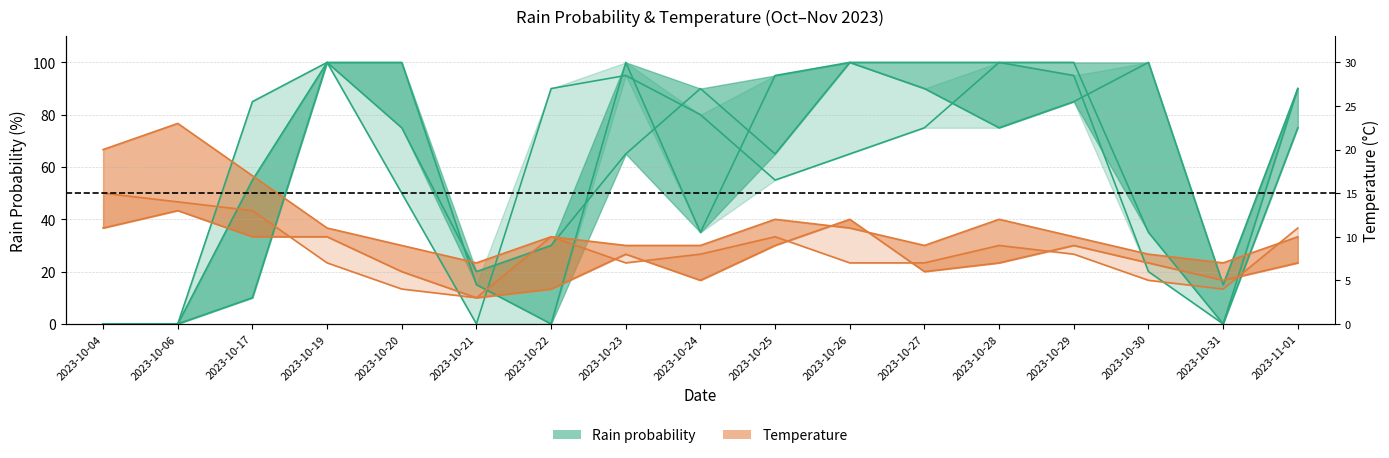

Reading left to right, what are all the values shown in this chart?

rain_00-06: 0.0	0.0	10.0	100.0	100.0	15.0	0.0	100.0	35.0	95.0	100.0	90.0	75.0	85.0	100.0	15.0	90.0
rain_12-18: 0.0	0.0	55.0	100.0	75.0	20.0	30.0	65.0	90.0	65.0	100.0	100.0	100.0	100.0	35.0	0.0	75.0
rain_18-24: 0.0	0.0	85.0	100.0	50.0	0.0	90.0	95.0	80.0	55.0	65.0	75.0	100.0	95.0	20.0	0.0	90.0
temp_6: 36.7	43.3	33.3	33.3	20.0	10.0	13.3	26.7	16.7	30.0	40.0	20.0	23.3	30.0	23.3	16.7	23.3
temp_18: 66.7	76.7	56.7	36.7	30.0	23.3	33.3	30.0	30.0	40.0	36.7	30.0	40.0	33.3	26.7	23.3	33.3
temp_24: 50.0	46.7	43.3	23.3	13.3	10.0	33.3	23.3	26.7	33.3	23.3	23.3	30.0	26.7	16.7	13.3	36.7